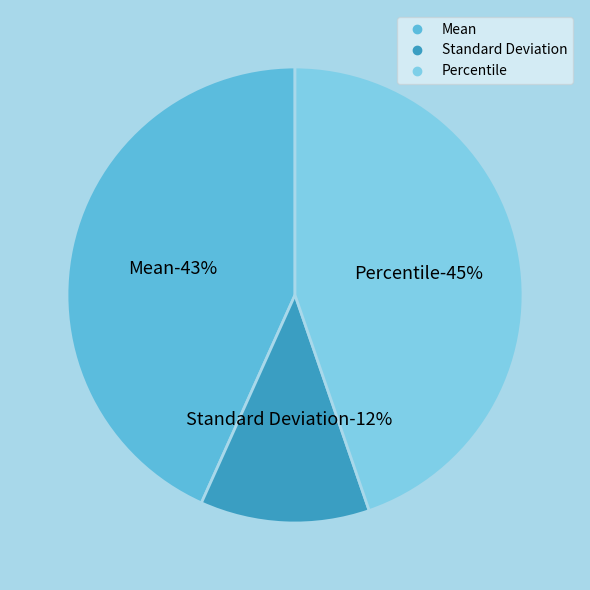

What is the ratio of the value at Standard Deviation to the value at Mean?

0.3